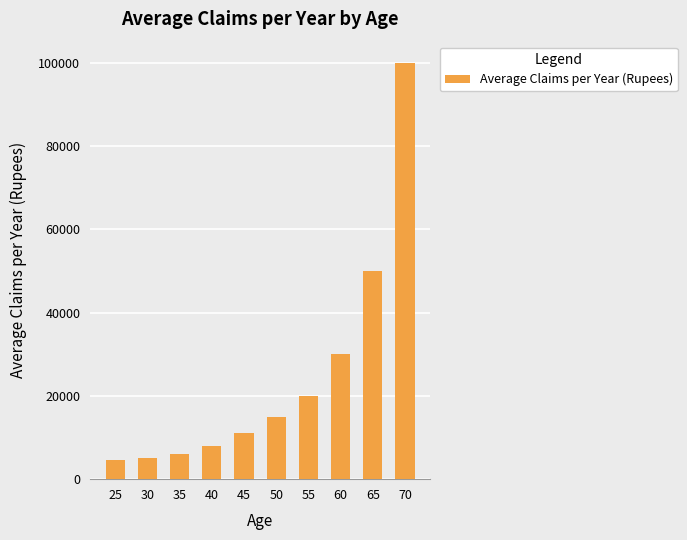

How many series are shown in this chart?

1